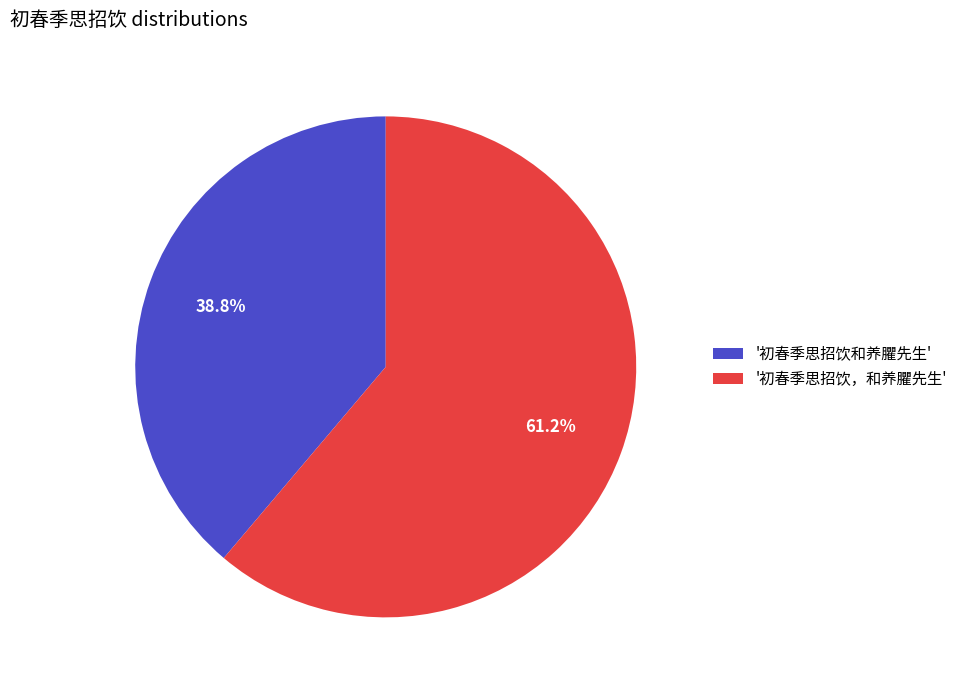

What is the ratio of the value at '初春季思招饮和养臞先生' to the value at '初春季思招饮，和养臞先生'?

0.6